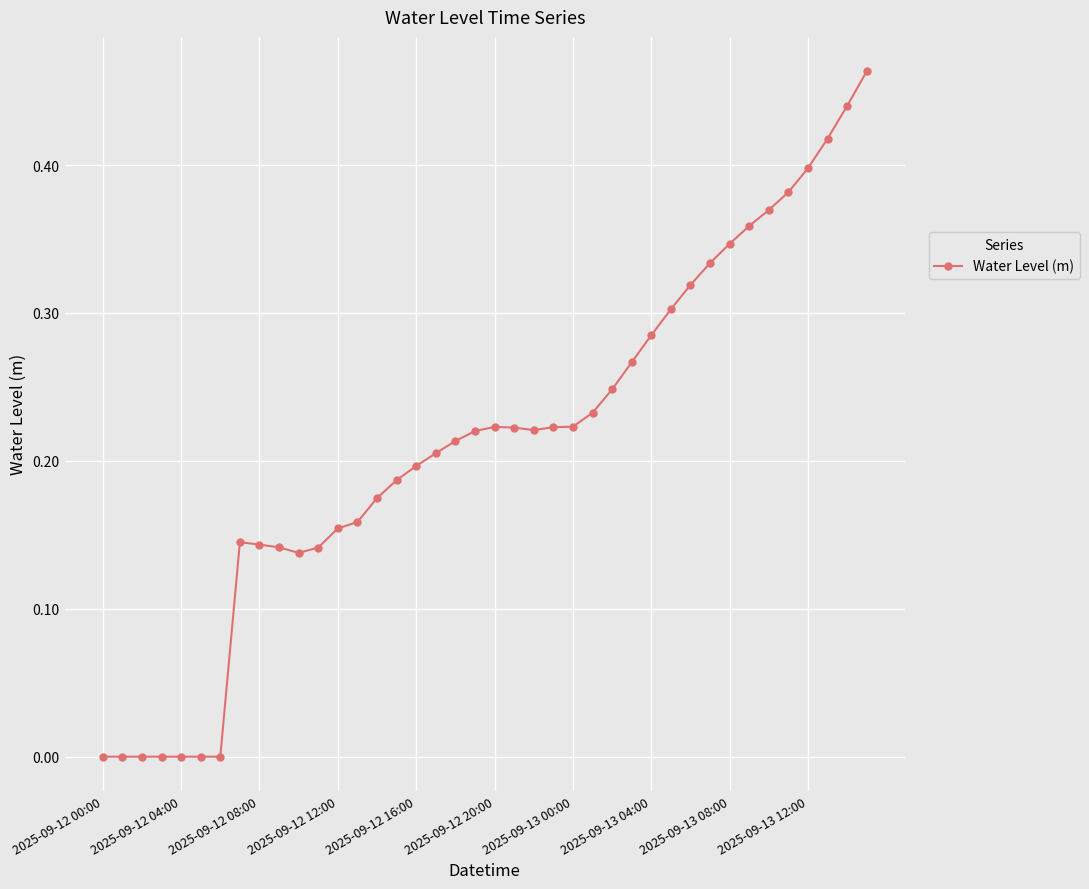

What is the sum of all values?

8.5